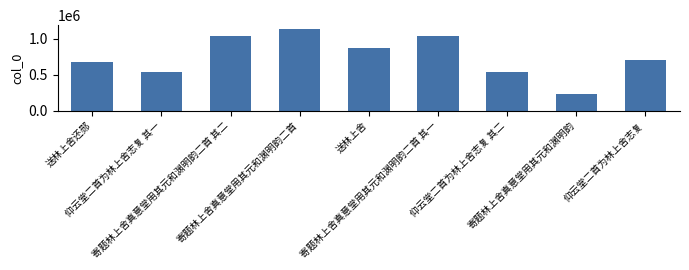

At which label is the value closest to 680170?

送林上舍还郧